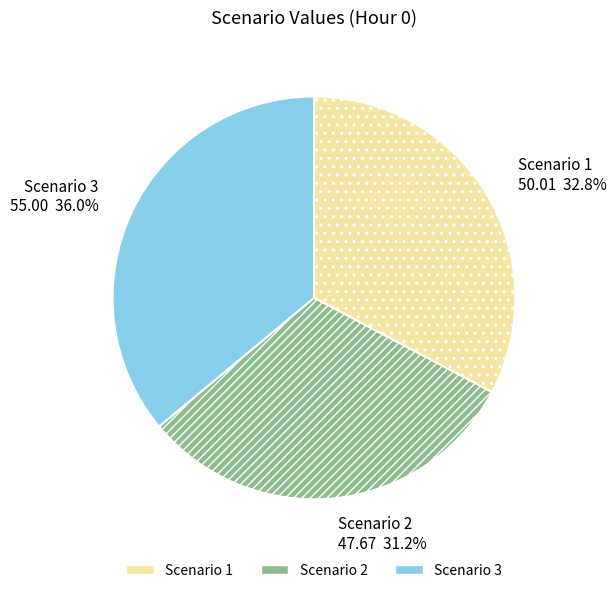

What is the ratio of the value at Scenario 1 to the value at Scenario 3?

0.9